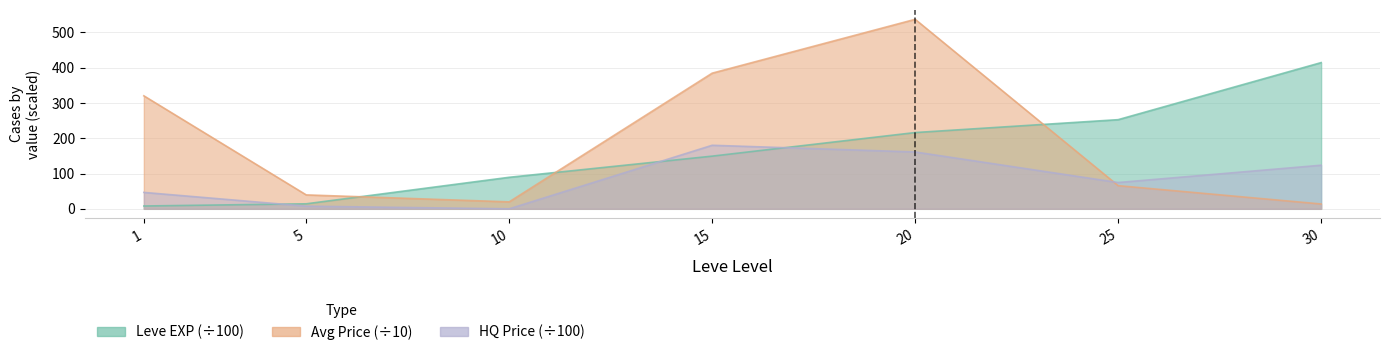

At how many categories does at least one series exceed 485?

1